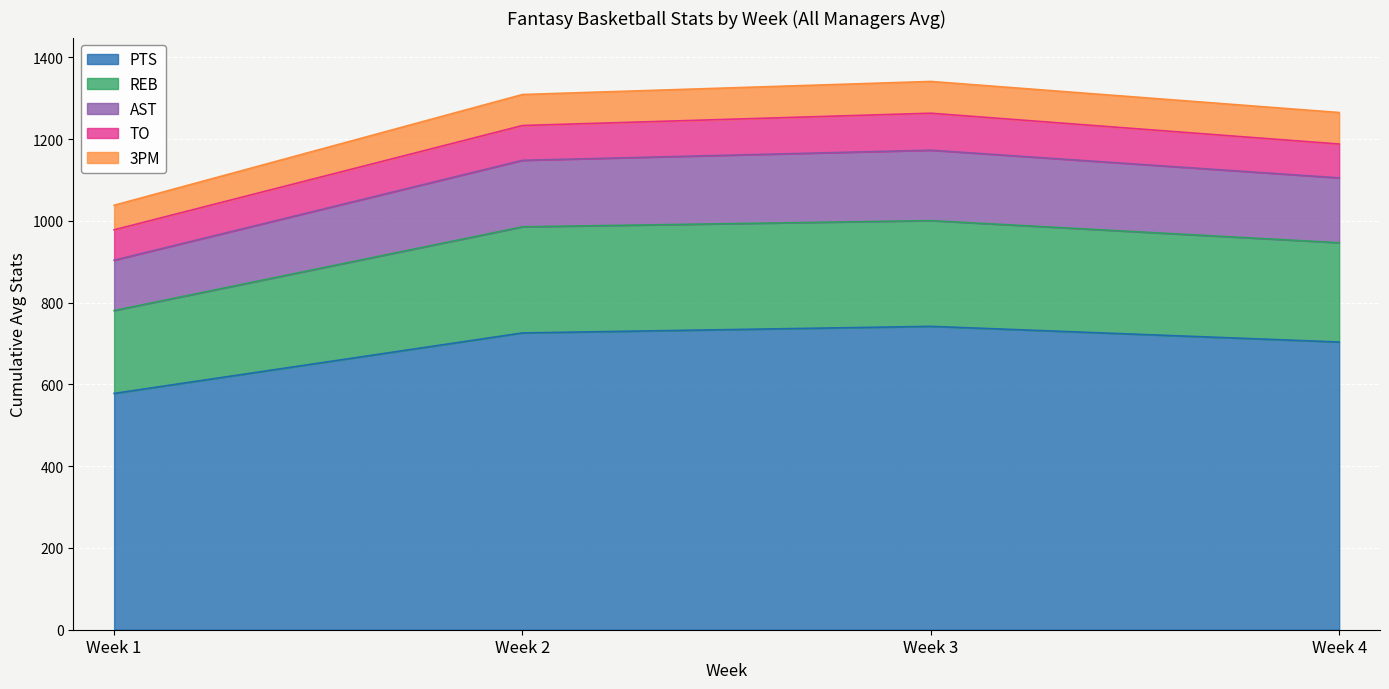

Which category has the lowest value across all series?

Week 1